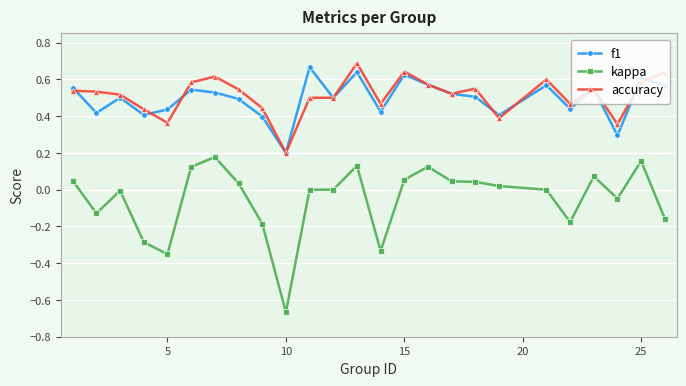

True or false: kappa and accuracy intersect in this chart.

False